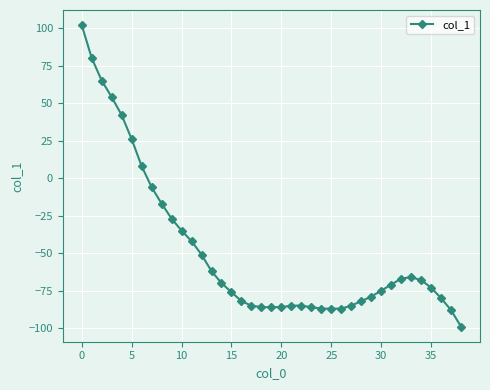

True or false: the data has more than 0 interior local peaks.

True